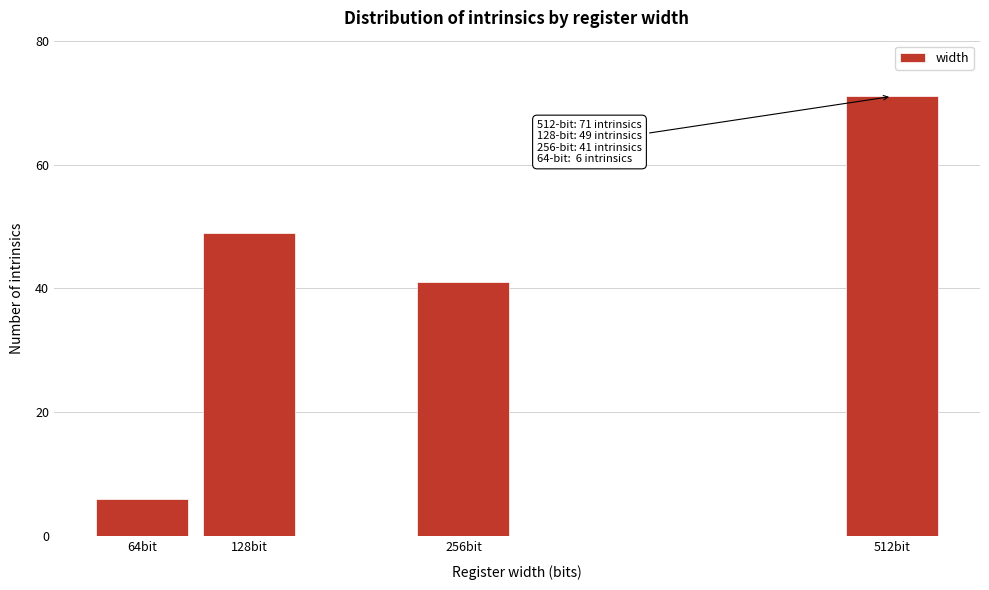

Reading left to right, what are all the values shown in this chart?

64bit=6	128bit=49	256bit=41	512bit=71